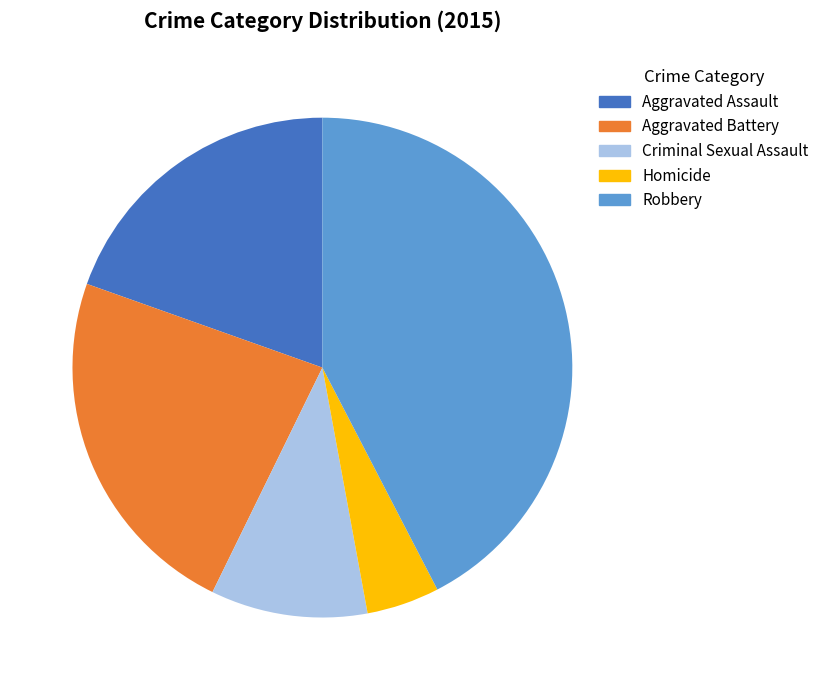

Does any single category account for the majority?

No